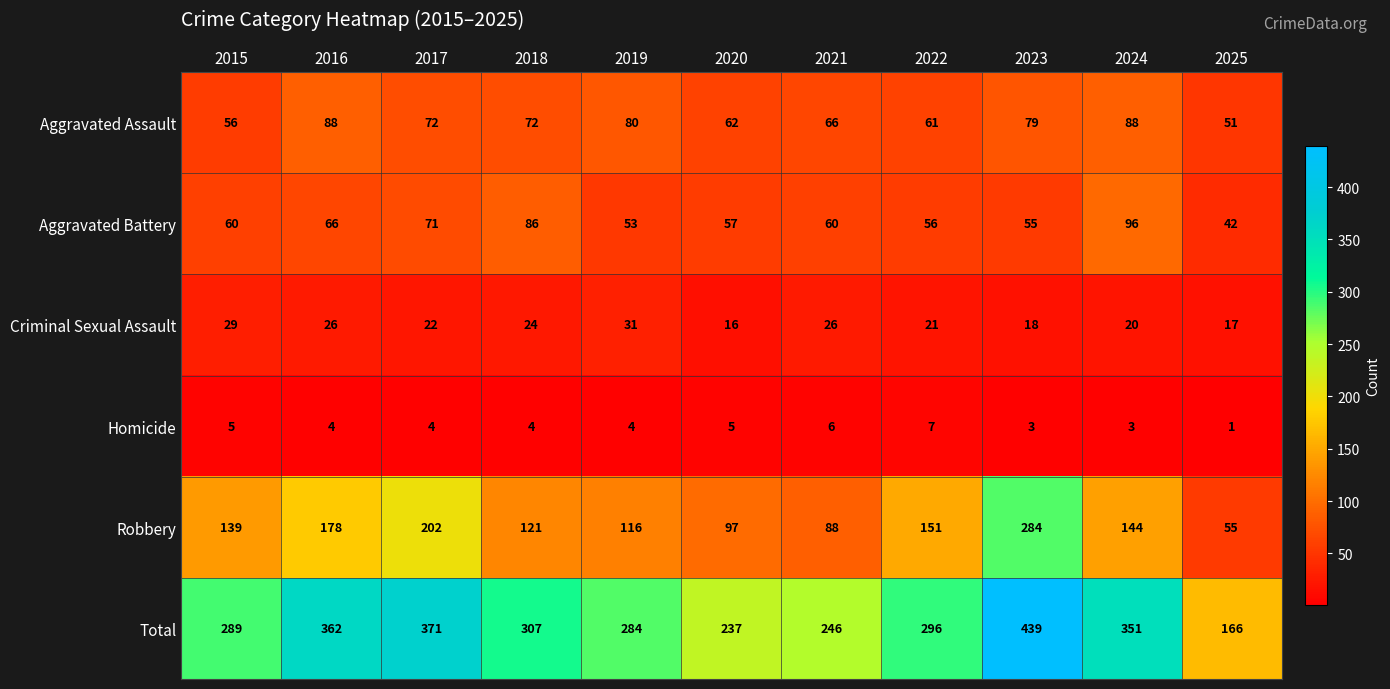

Is it true that Aggravated Assault equals 84 at 2015?

False